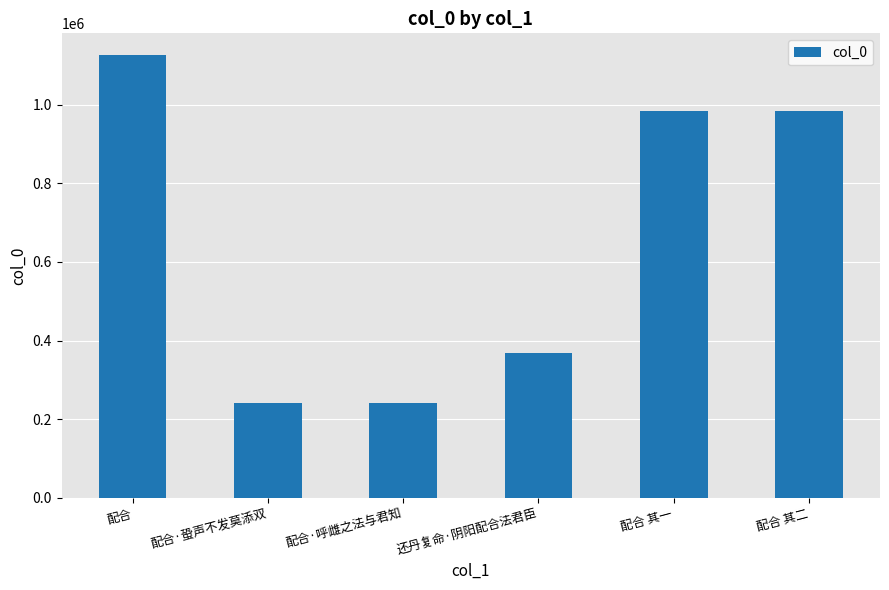

The chart shows a value of 1545578 at 配合 其二. True or false?

False